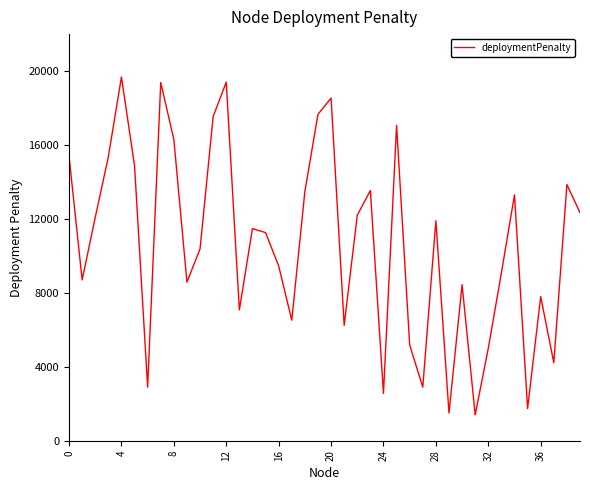

What is the difference between the maximum and minimum values?

18280